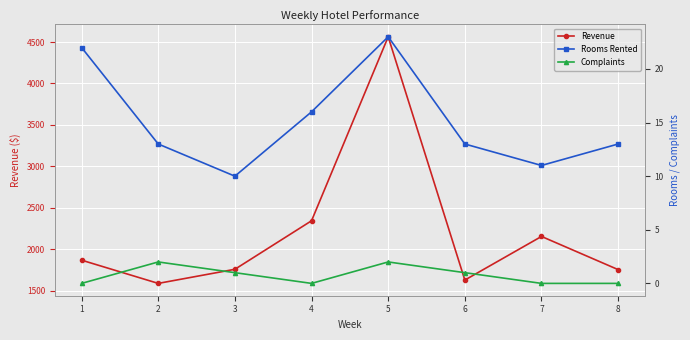

What is the difference between the maximum and second lowest values in the Rooms Rented series?

12